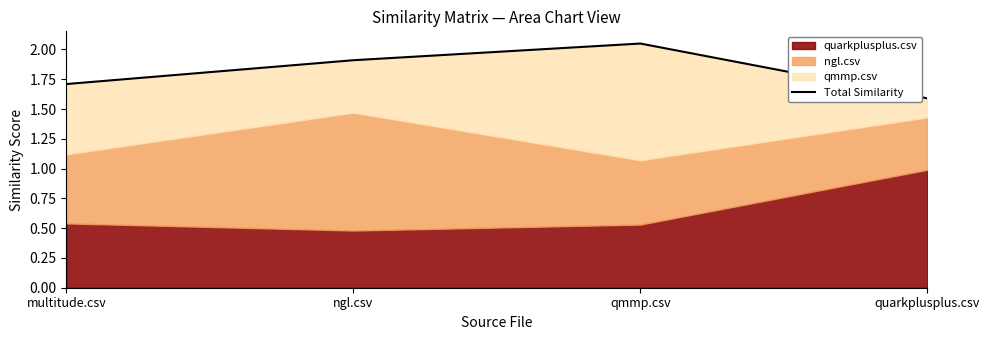

What is the sum of the values at multitude.csv and ngl.csv?

3.6